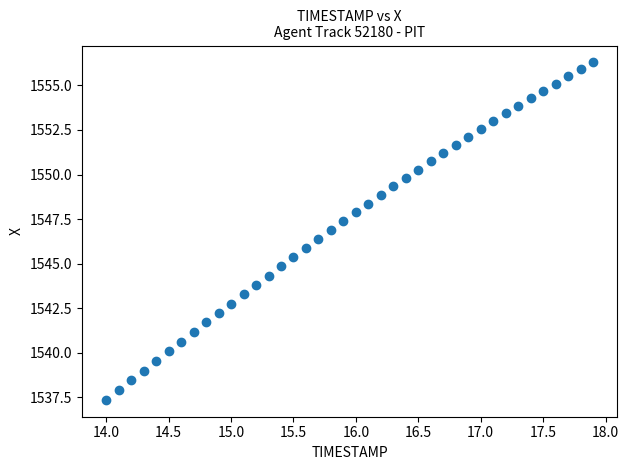

What is the range of X values (max minus min)?

3.9